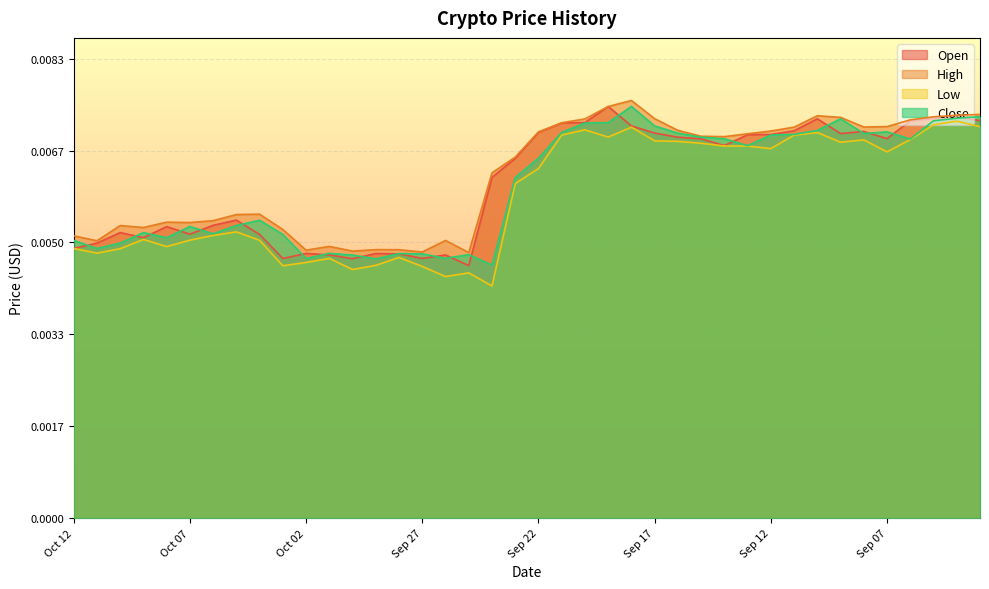

What are all the series names shown in the legend?

Open, High, Low, Close